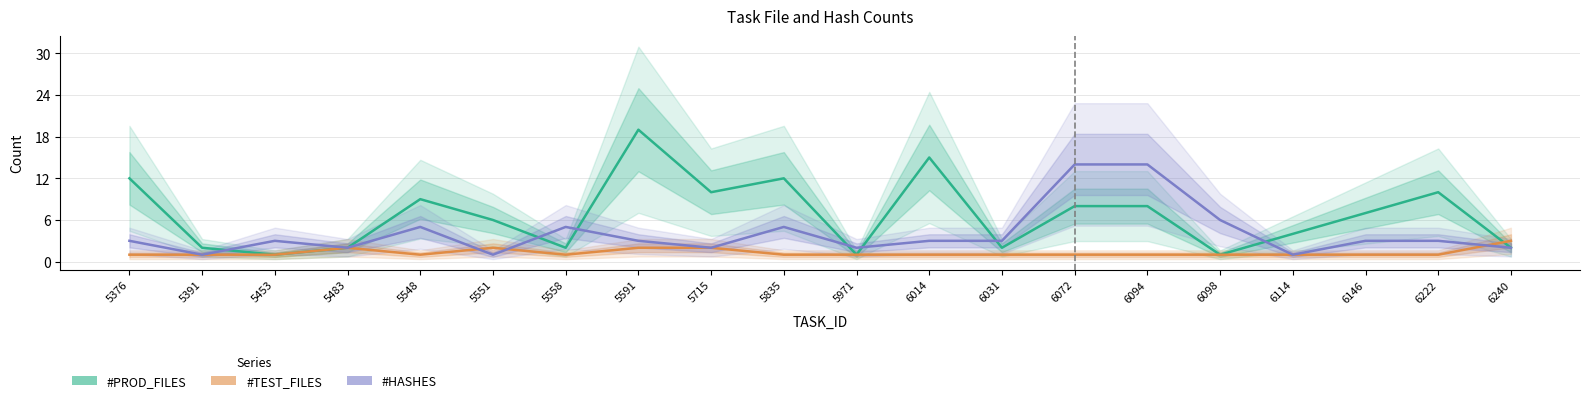

What is the minimum value for #HASHES?

1